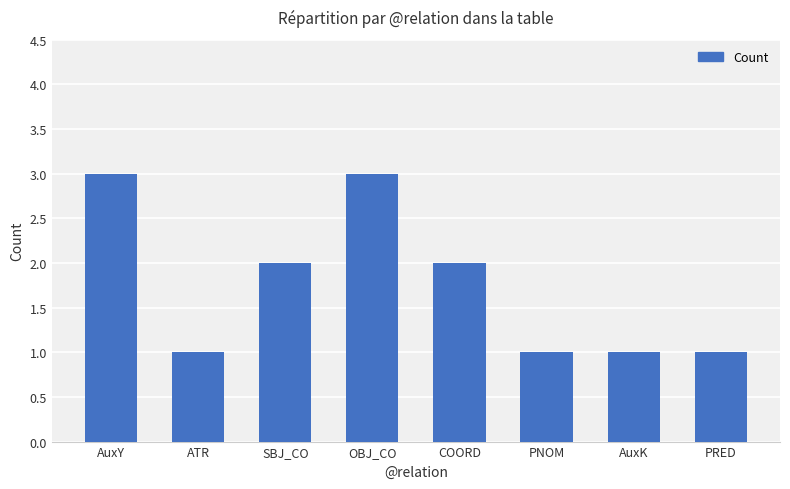

How many values are below 2?

4